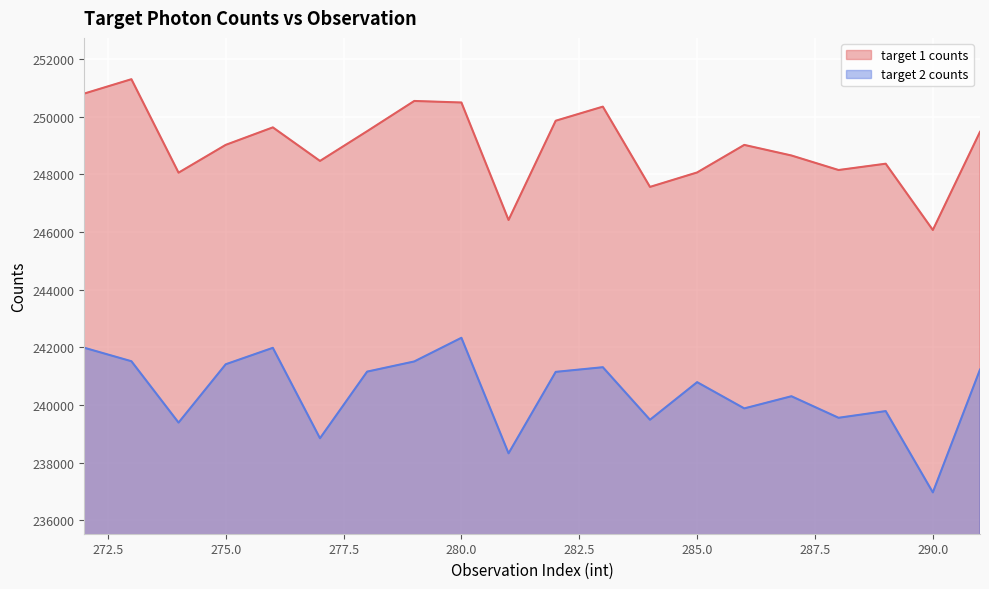

What value does the target 1 counts series have at 282?

249855.7